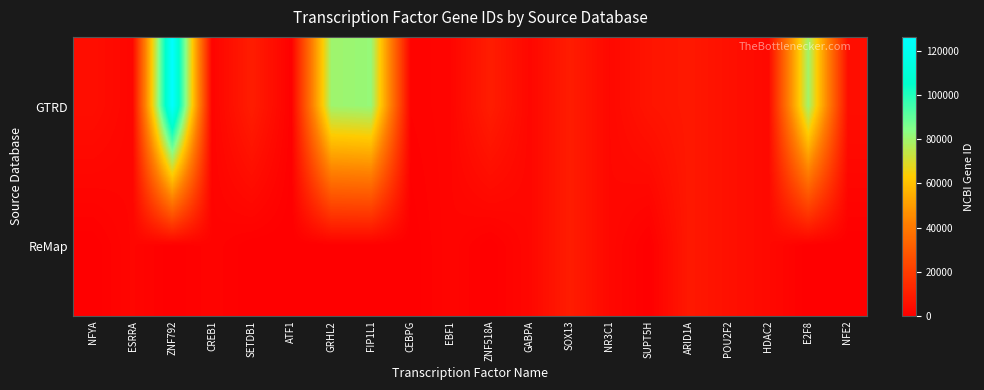

Between ARID1A and E2F8, which is larger?

E2F8